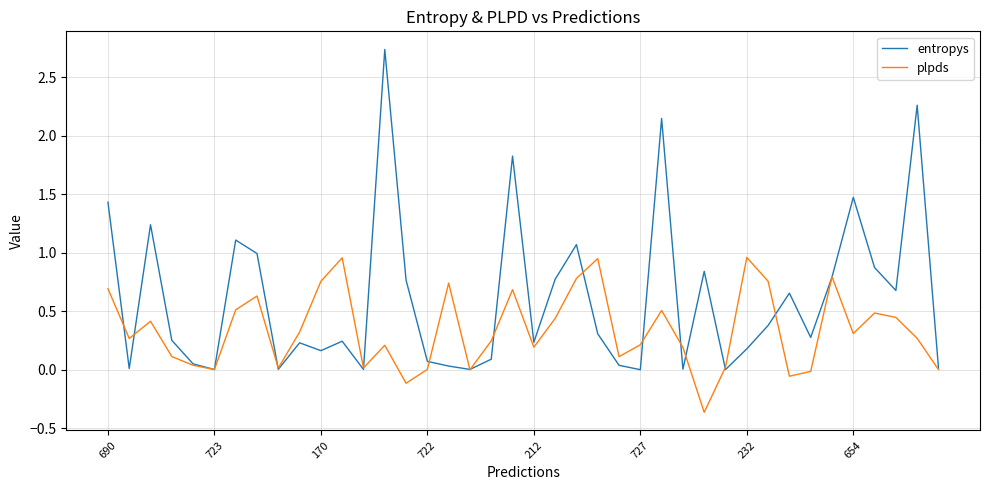

True or false: plpds has more than 0 points higher than both neighbors.

True